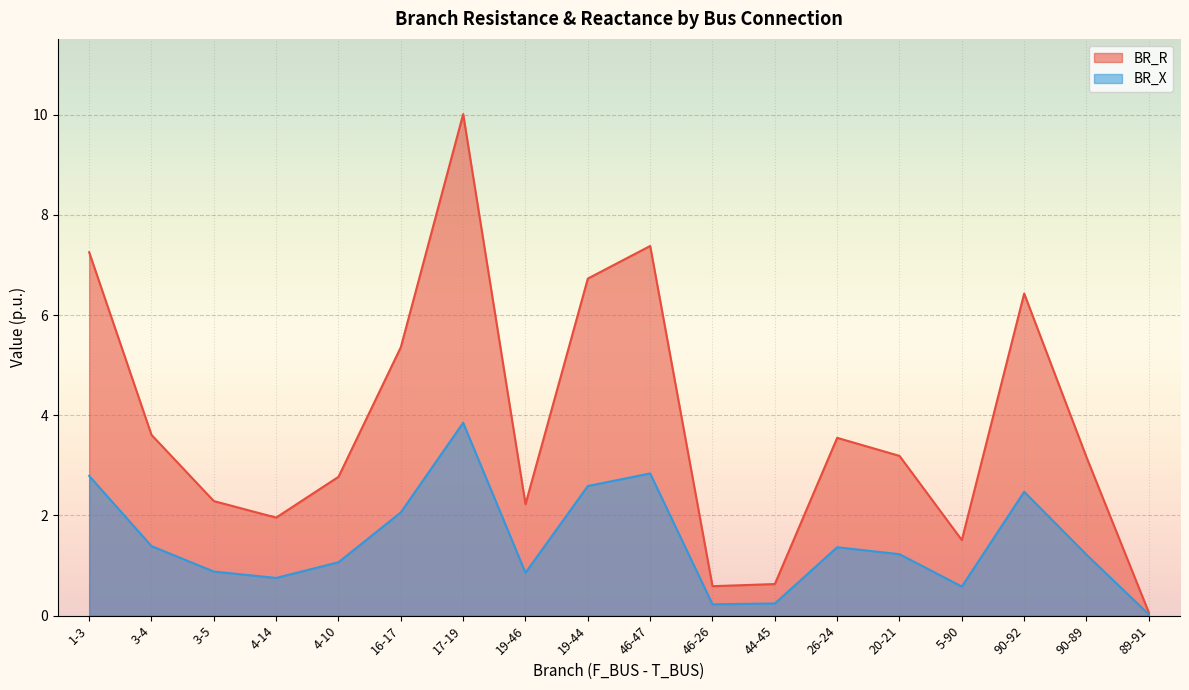

True or false: BR_X has a value of 1.4 at 3-4.

True